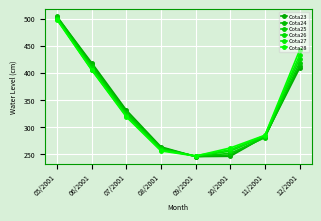

Is this an area chart (filled region under the line)?

No